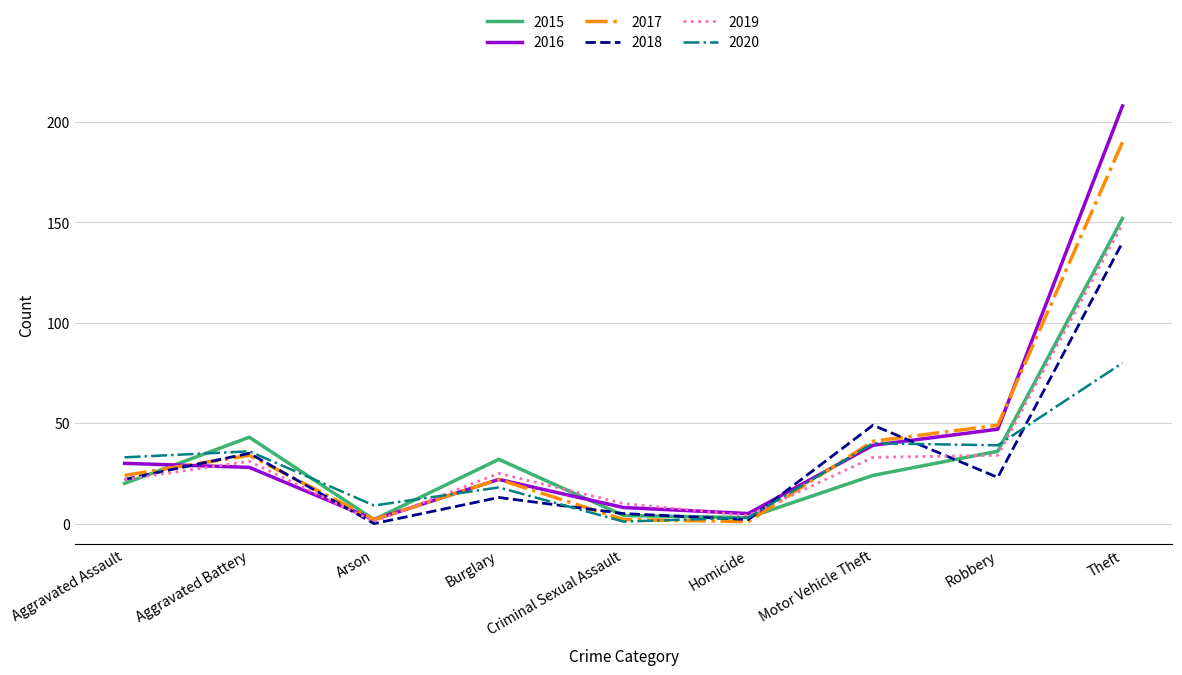

Which category has the highest value across all series?

Theft